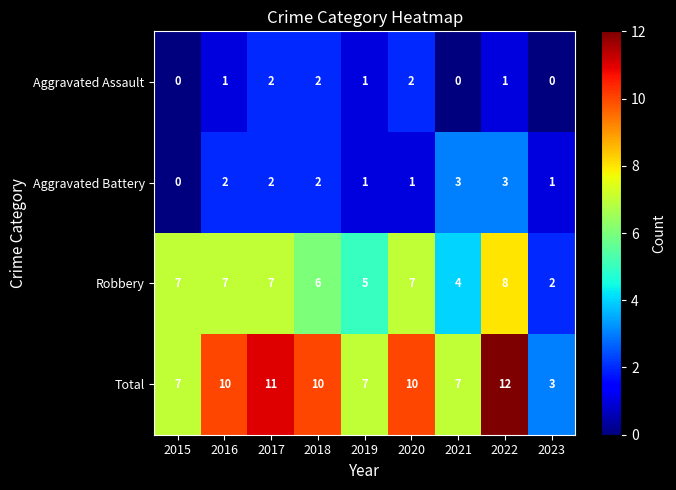

At which label is Robbery closest to 5?

2019